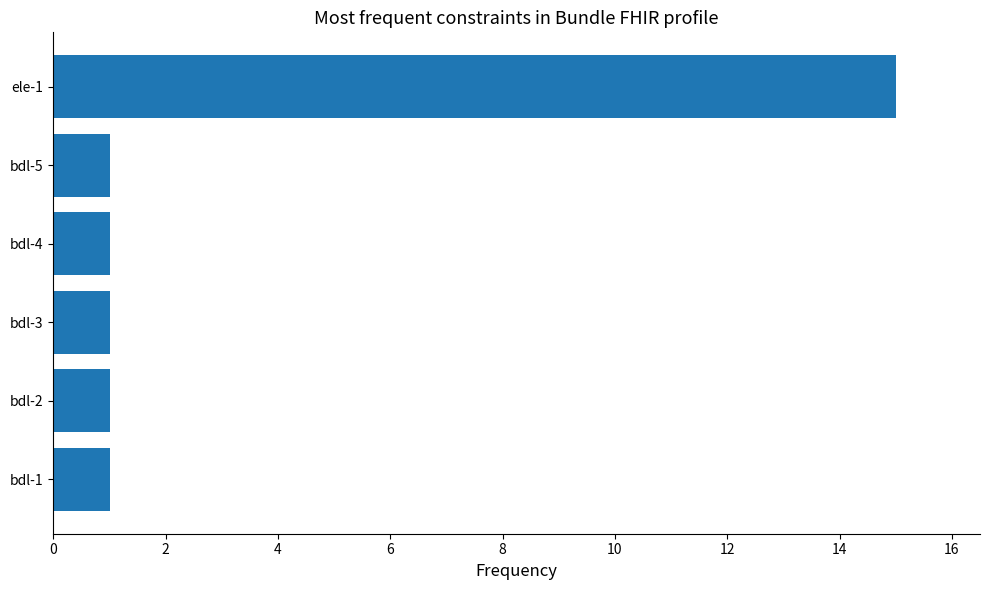

Reading bottom to top, transcribe all the data shown in this chart.

bdl-1=1	bdl-2=1	bdl-3=1	bdl-4=1	bdl-5=1	ele-1=15